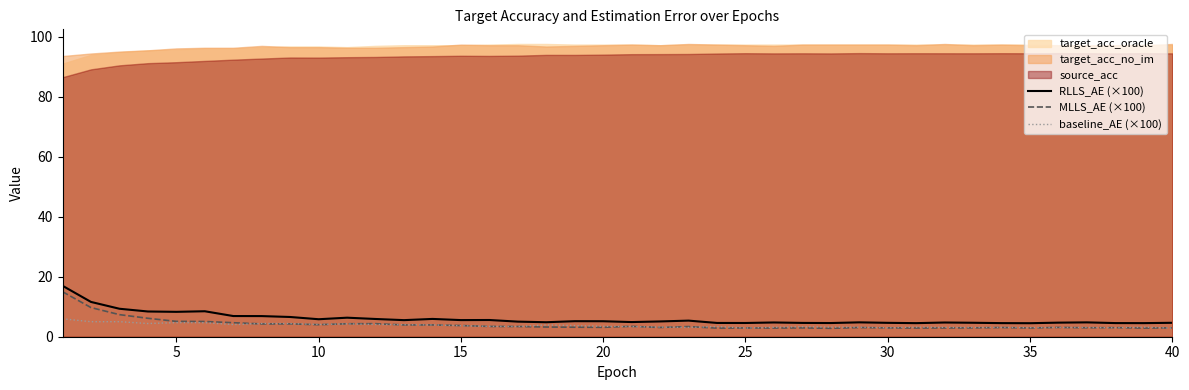

How many interior local valleys does the RLLS_AE (×100) series have?

11